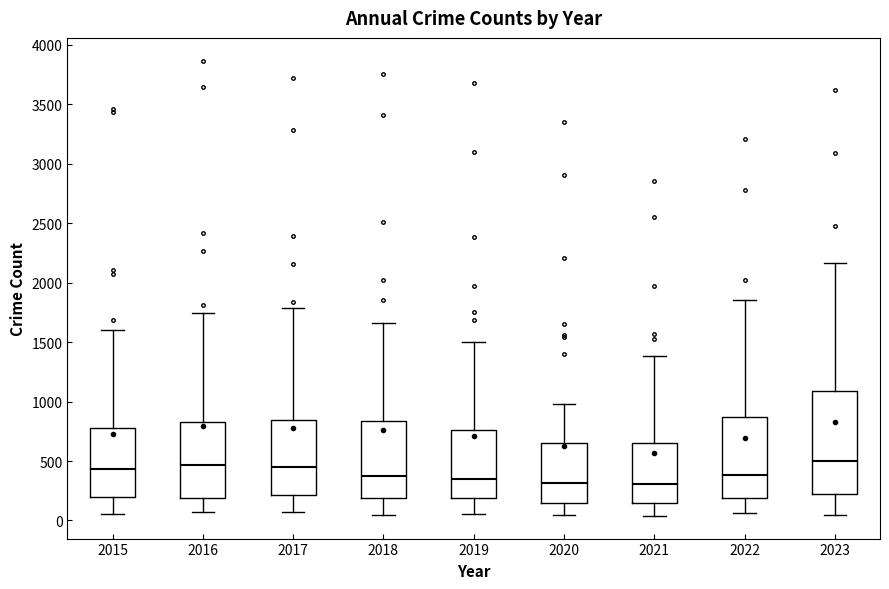

Where does the median line of the box at x = 2015 sit on the y-axis? The values are not printed on the chart, so give them approximately, as read against the axis.

450